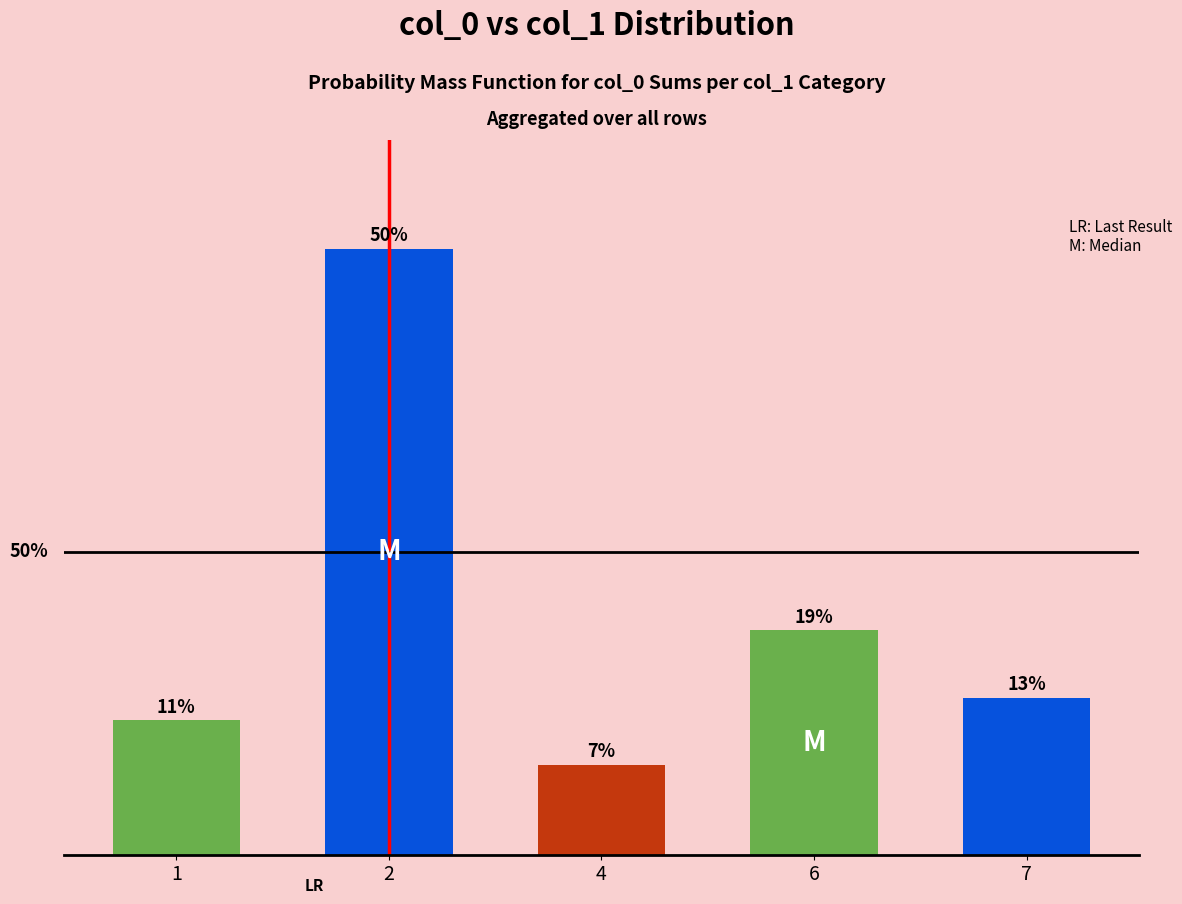

Rank the categories by value from highest to lowest.

2, 6, 7, 1, 4